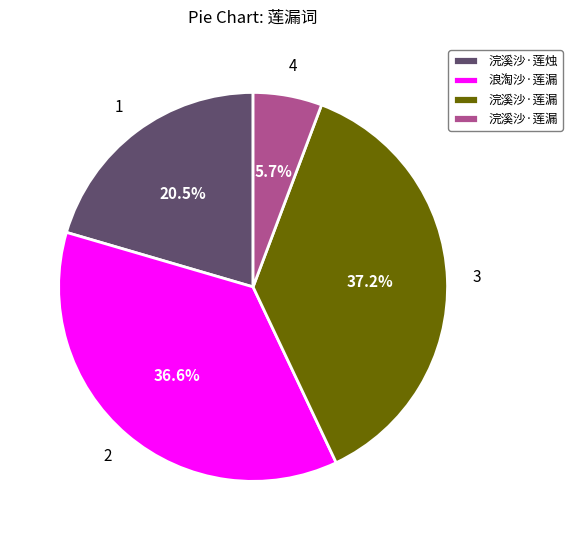

Does any single category account for the majority?

No